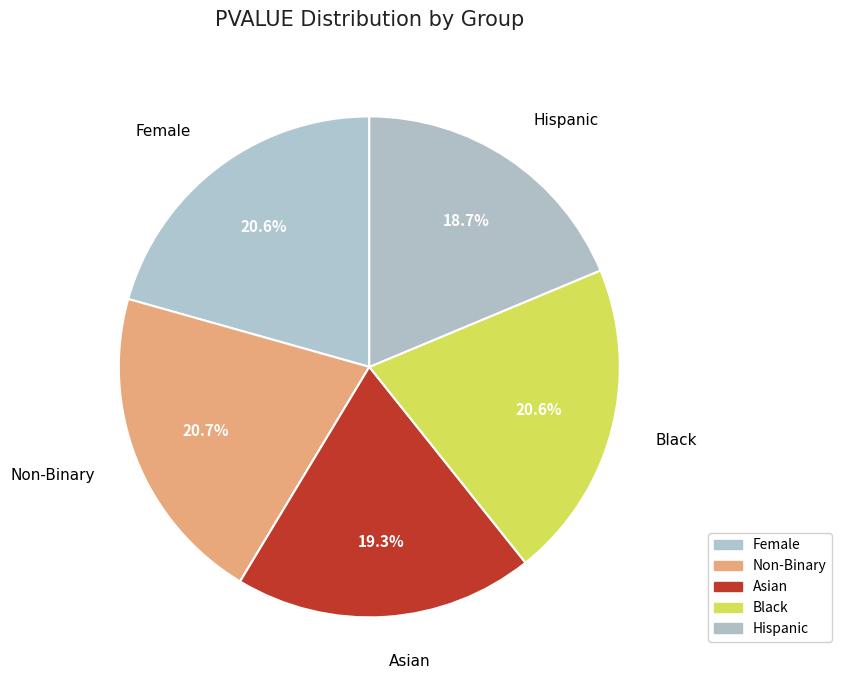

Does any single category account for the majority?

No